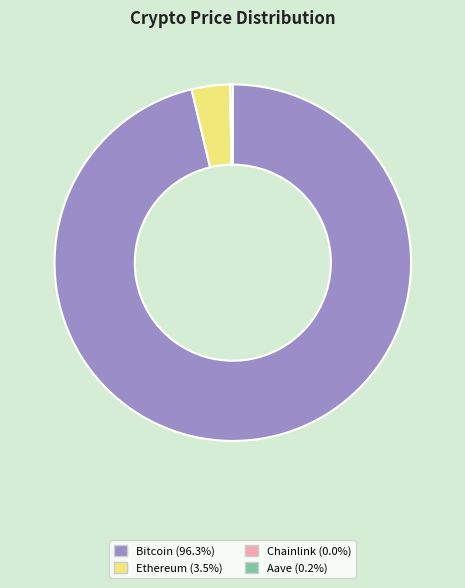

What is the largest slice in the pie chart?

Bitcoin